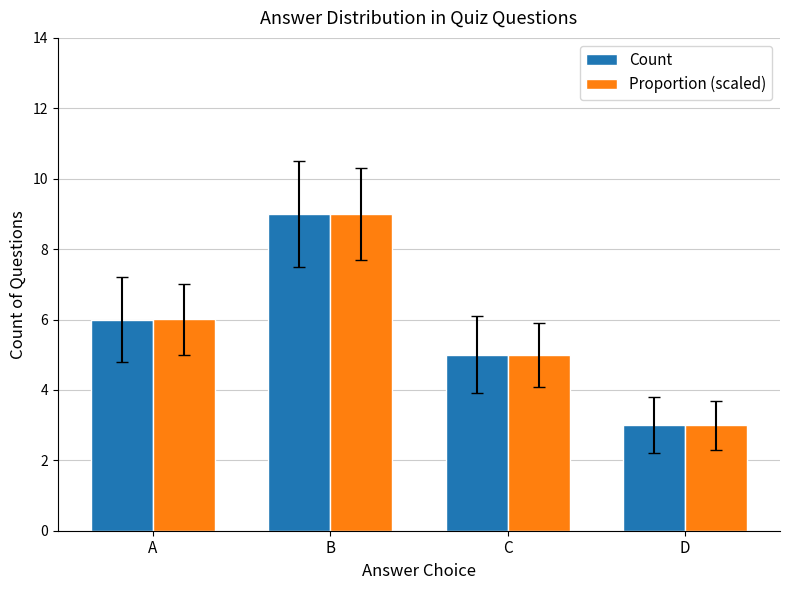

What is the value of the Count bar at the 3rd from the left?

5.0